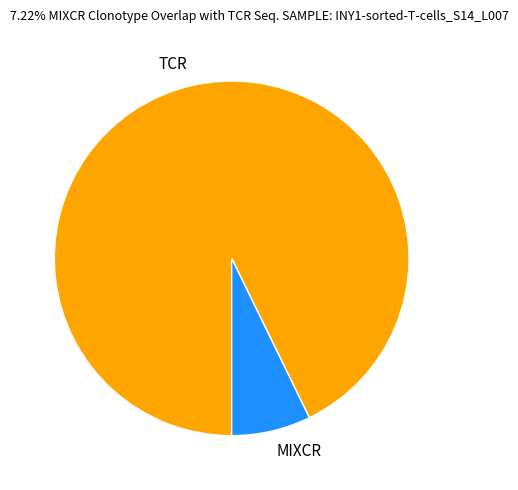

Rank the categories by value from highest to lowest.

TCR, MIXCR